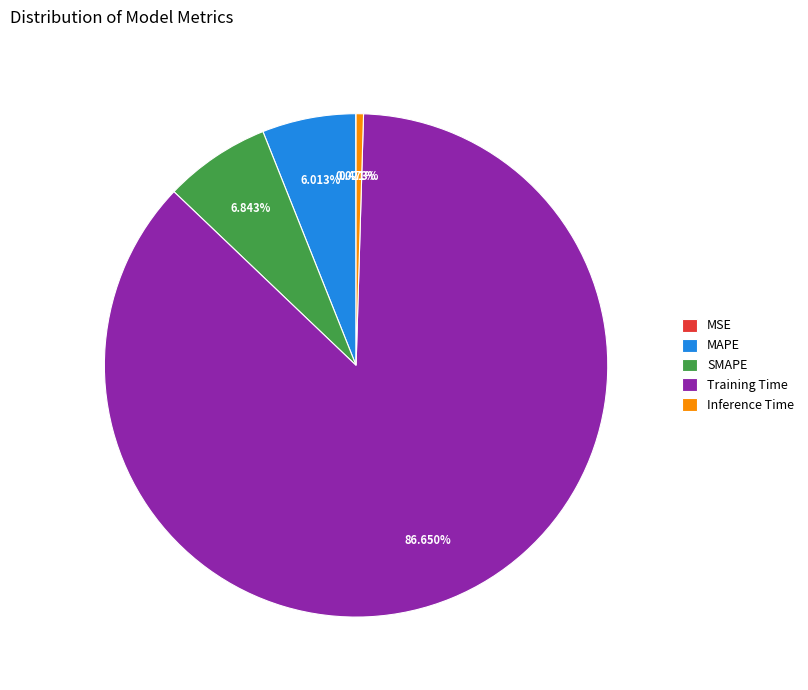

Which slice is the largest?

Training Time